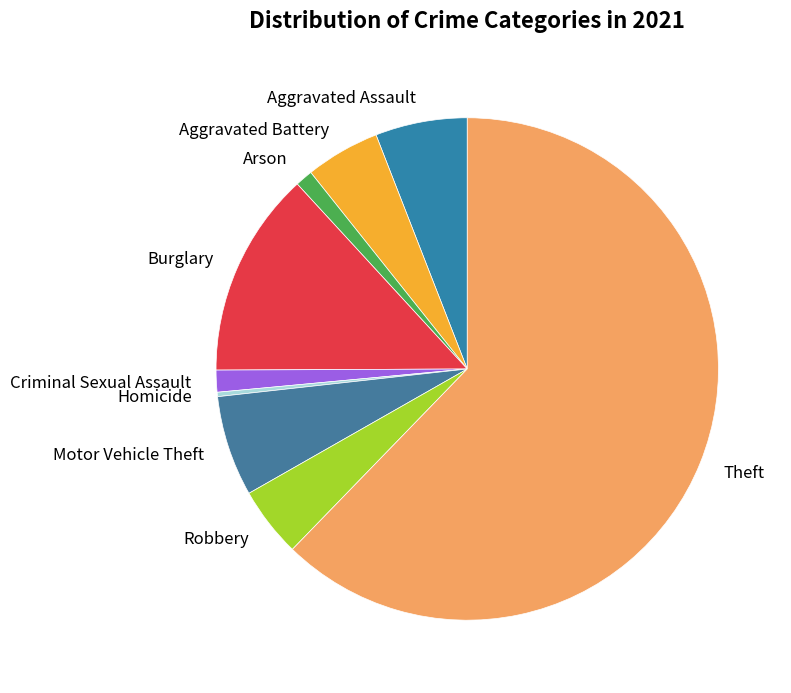

Approximately how many times larger is the value at Motor Vehicle Theft compared to Robbery?

1.4